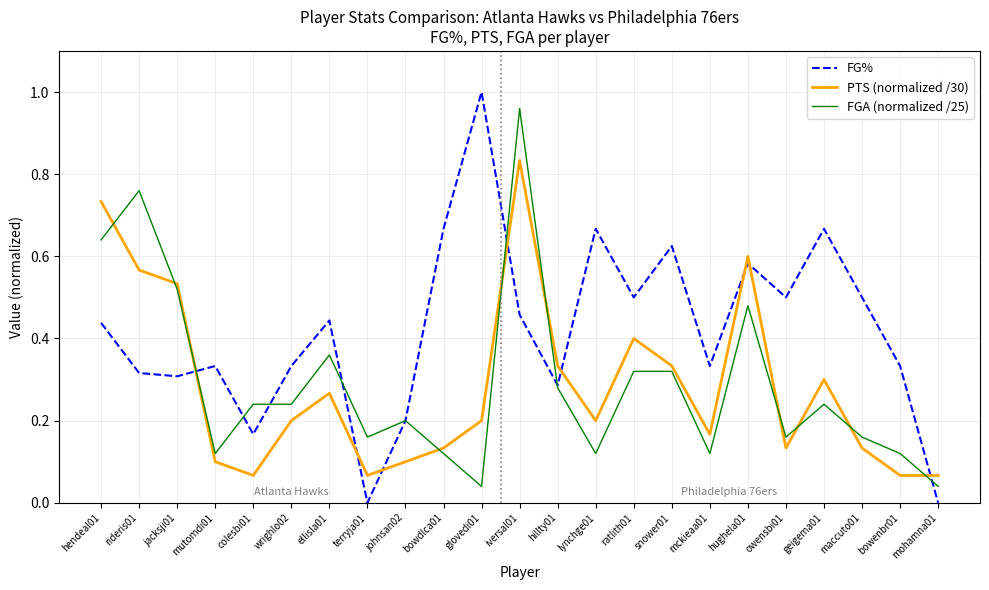

Rank the series at rideris01 from lowest to highest value.

FG%, PTS (normalized /30), FGA (normalized /25)